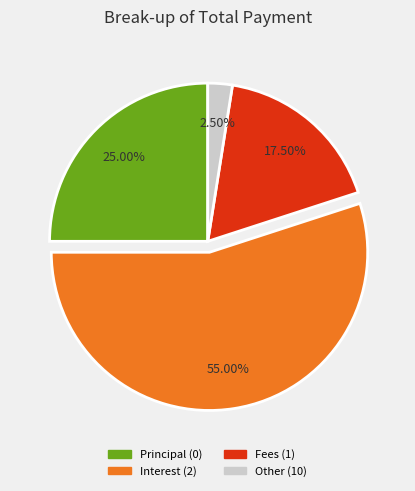

Does any single category account for the majority?

Yes